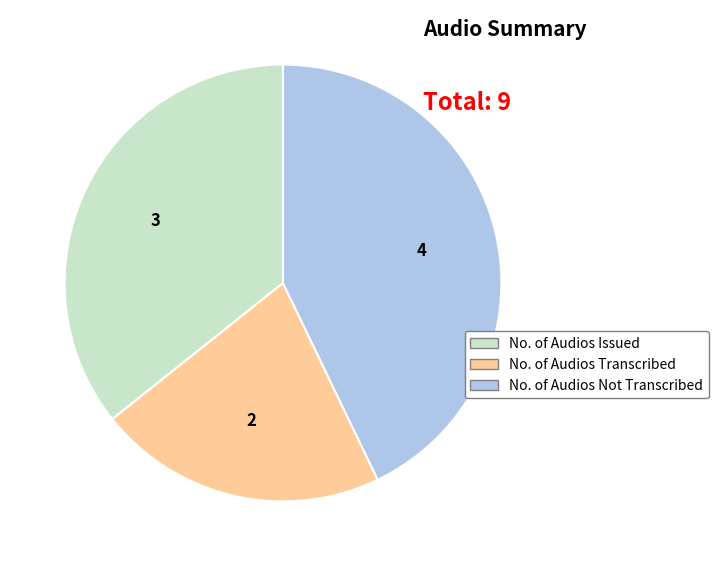

Does No. of Audios Transcribed represent more than half of the total?

No